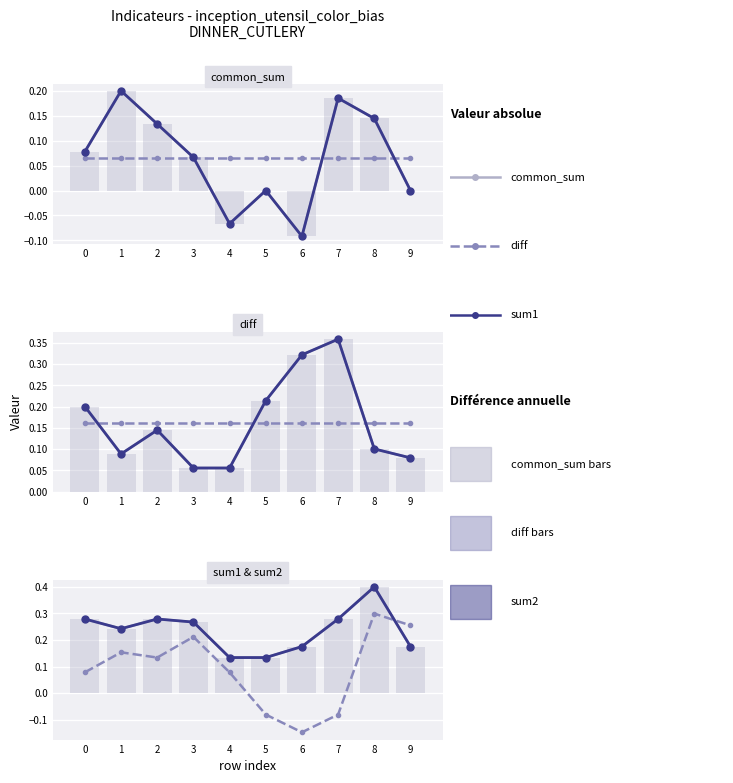

What are all the series names shown in the legend?

common_sum, diff, sum1, sum2